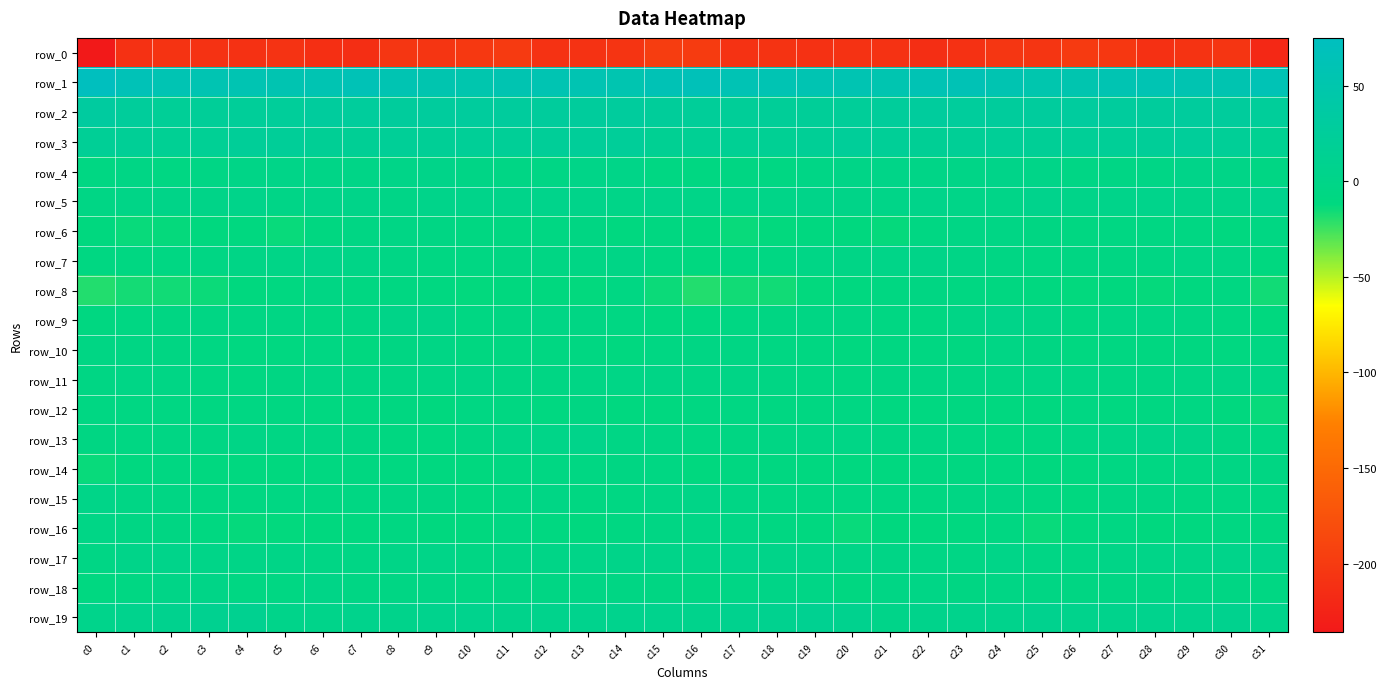

What is the spread (max minus min) of values at c7?

276.4